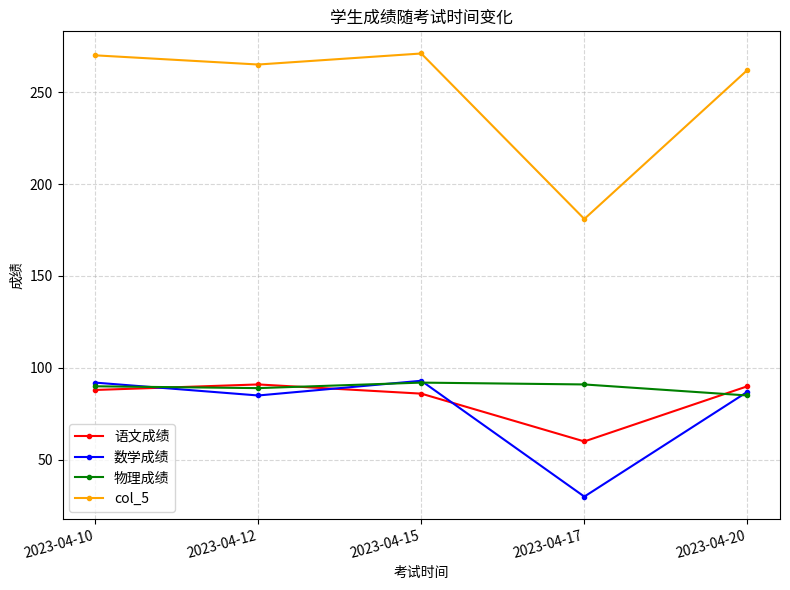

Which series has the largest total across all categories?

col_5